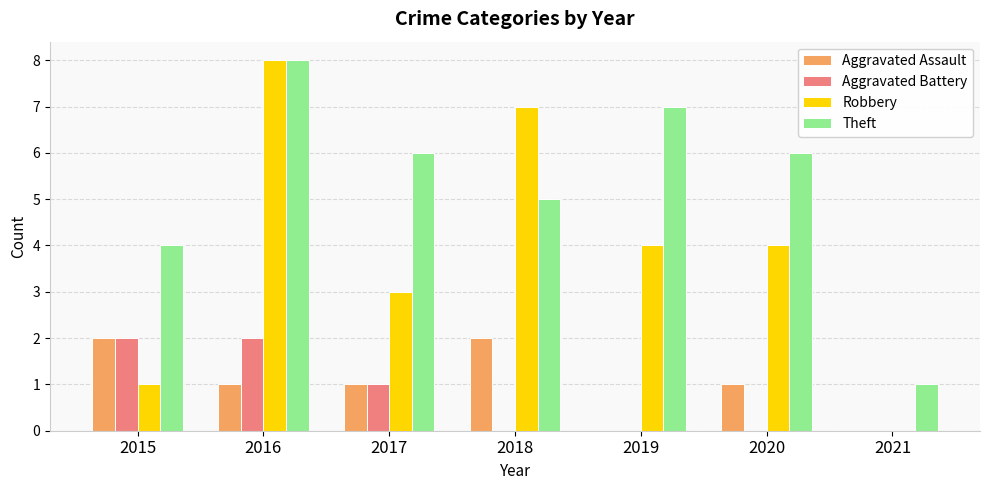

The value of Aggravated Assault at 2016 is 1. True or false?

True